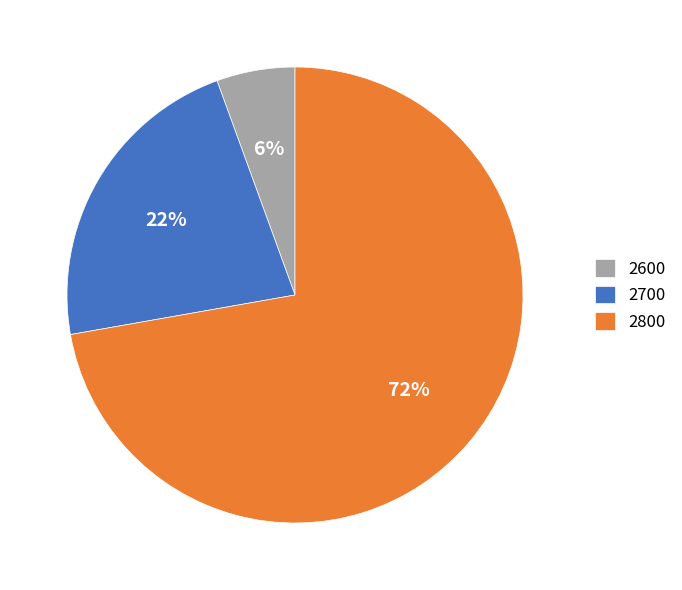

To the nearest percent, what is the average slice percentage?

33%